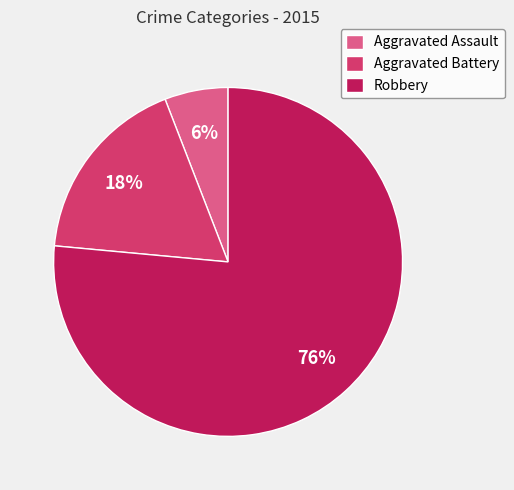

Rank the categories by value from lowest to highest.

Aggravated Assault, Aggravated Battery, Robbery